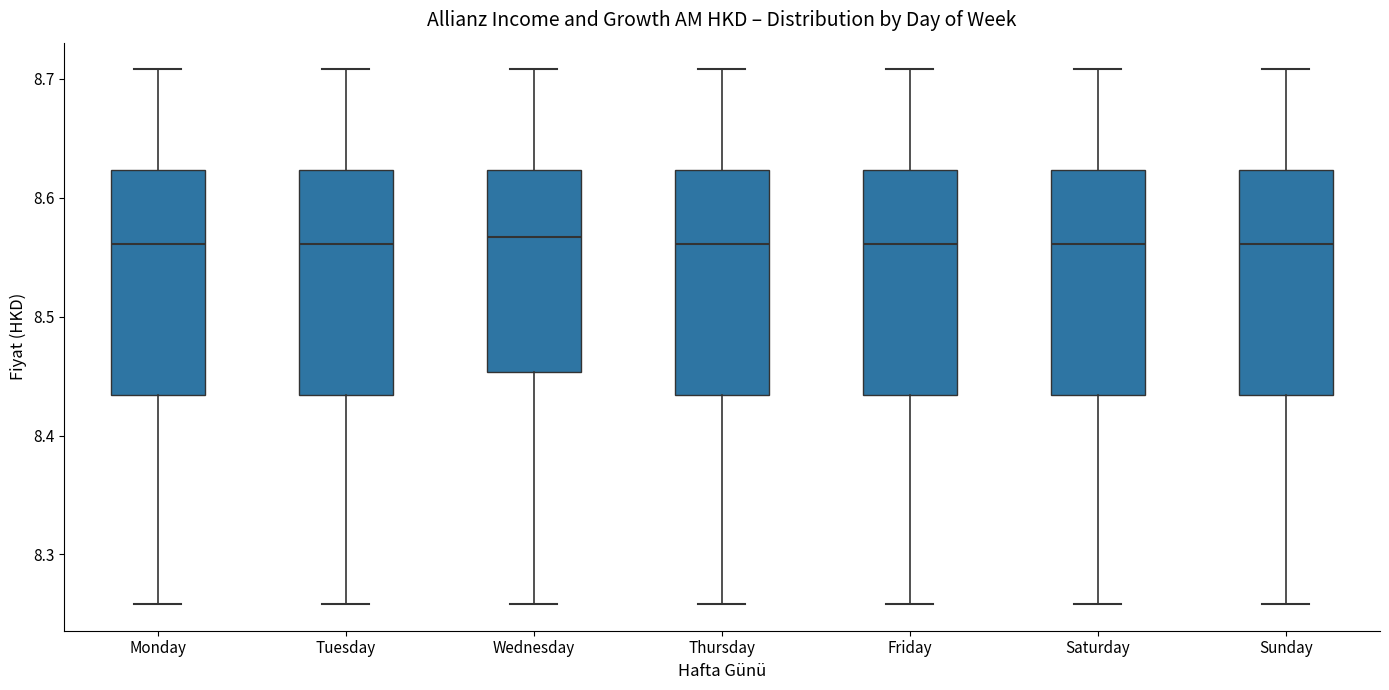

Where does the upper whisker of the box for Wednesday end on the y-axis? The values are not printed on the chart, so give them approximately, as read against the axis.

8.71